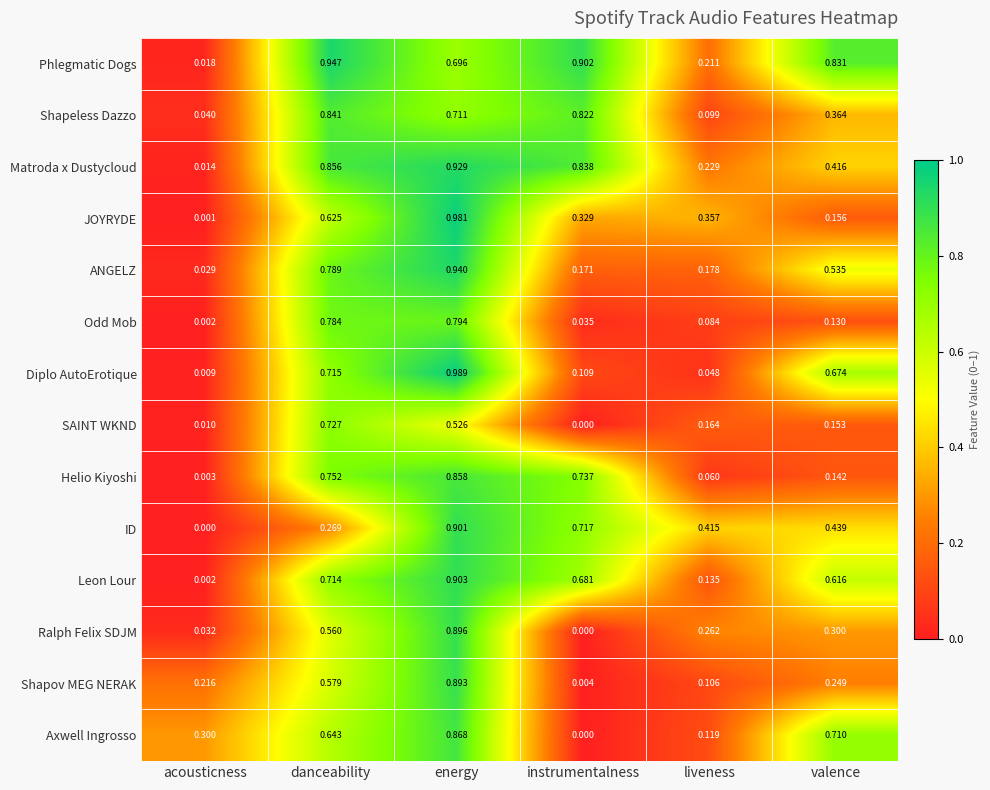

Which series changed the most between acousticness and valence?

Phlegmatic Dogs